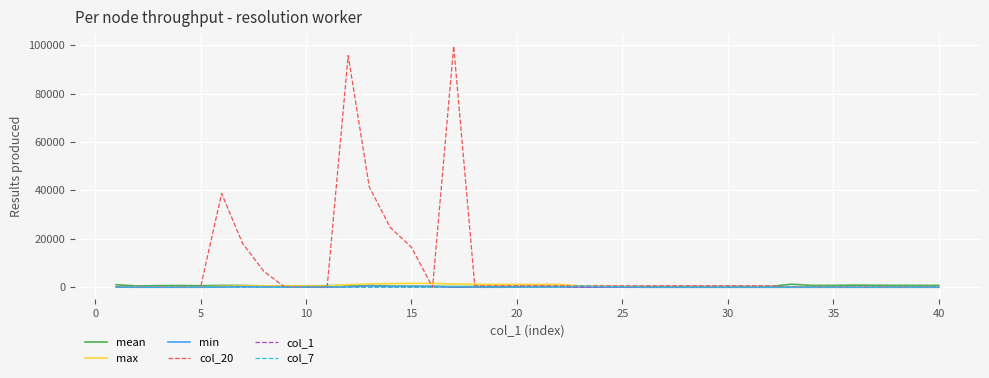

Is this an area chart (filled region under the line)?

No